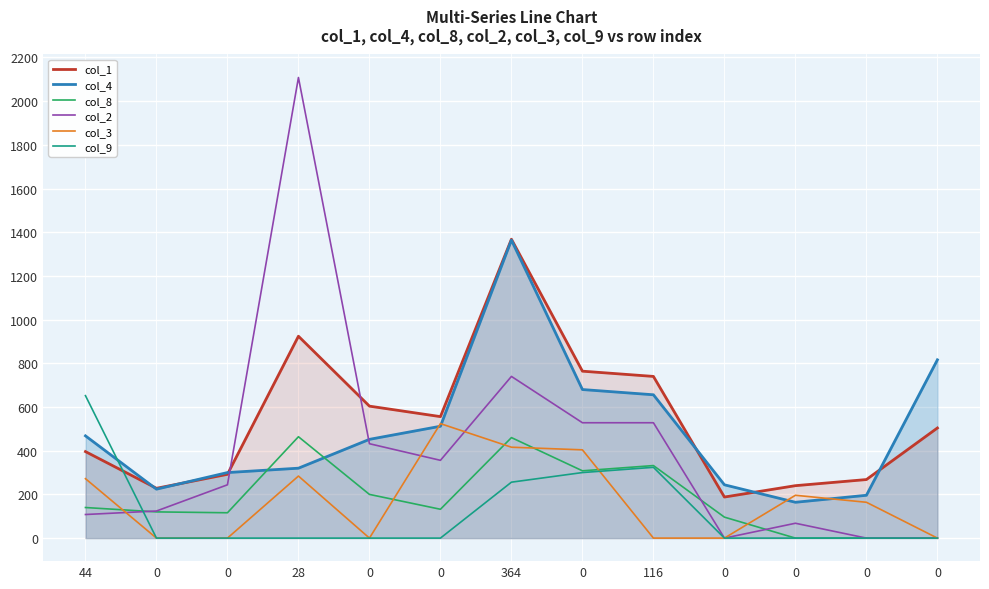

What value does the col_1 series have at 0, to the nearest 50?

200